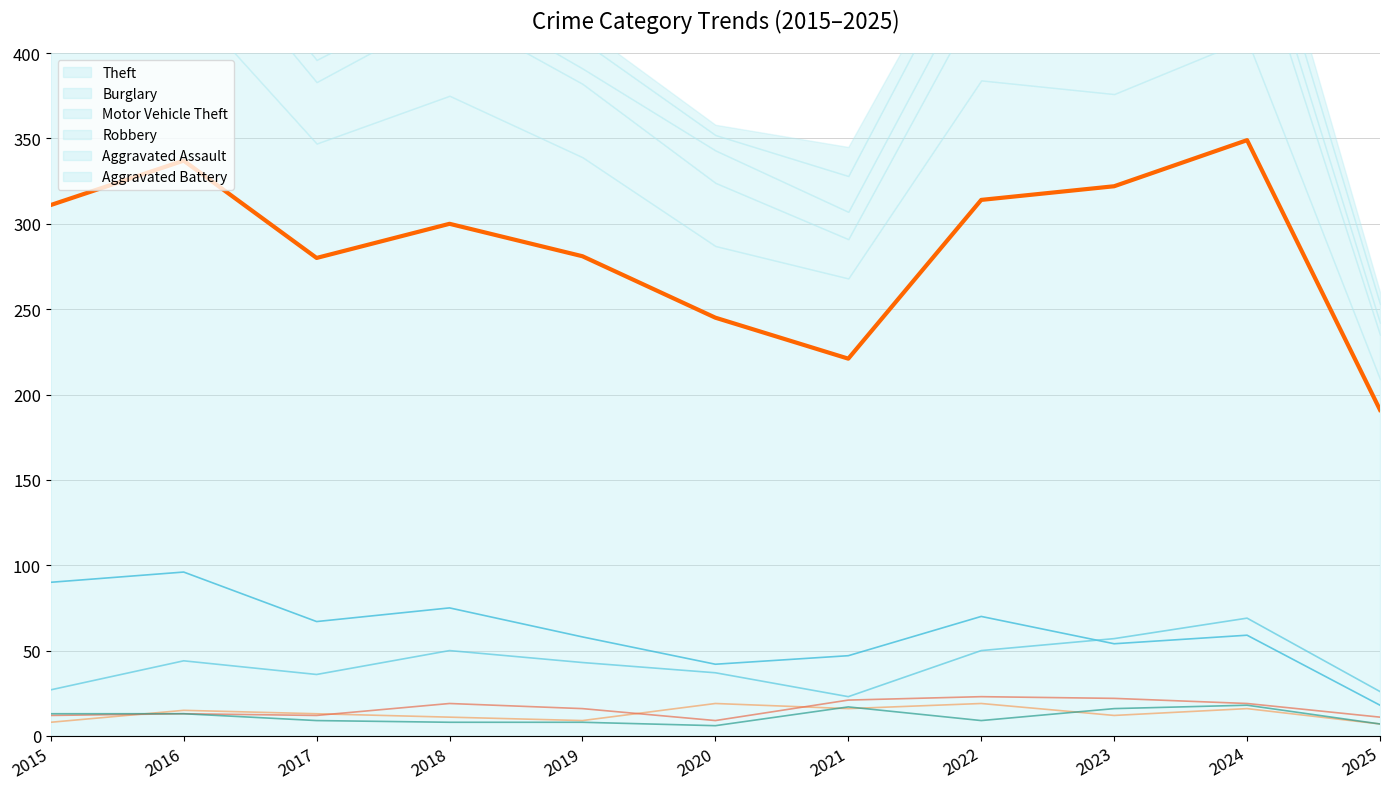

What is the minimum value shown in the chart?

6